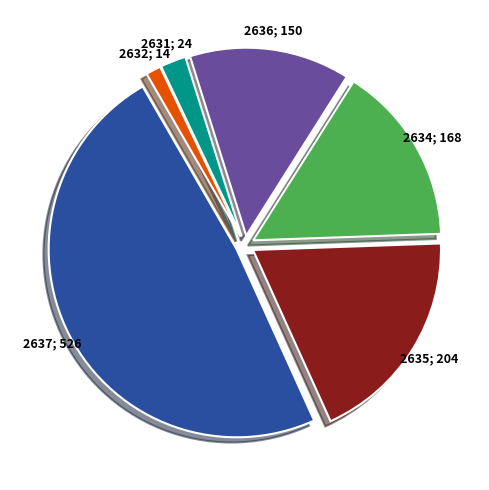

Is there any slice that represents more than half of the pie?

No